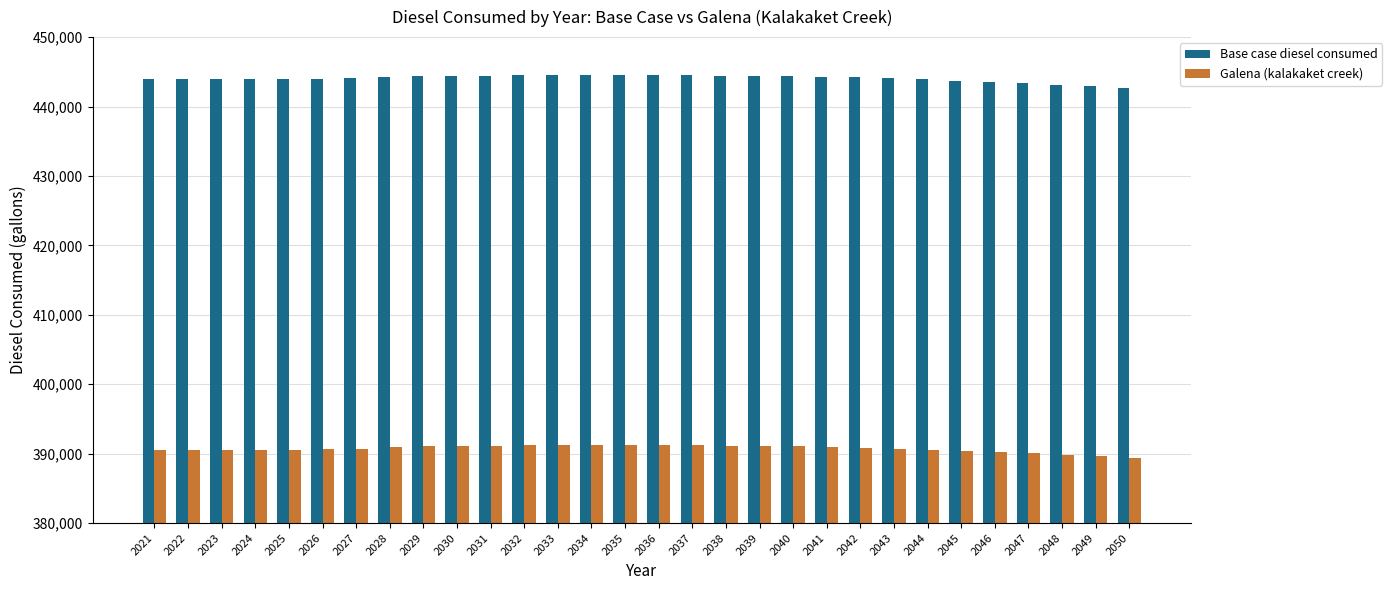

What is the total value across all series at 2033?

835681.1